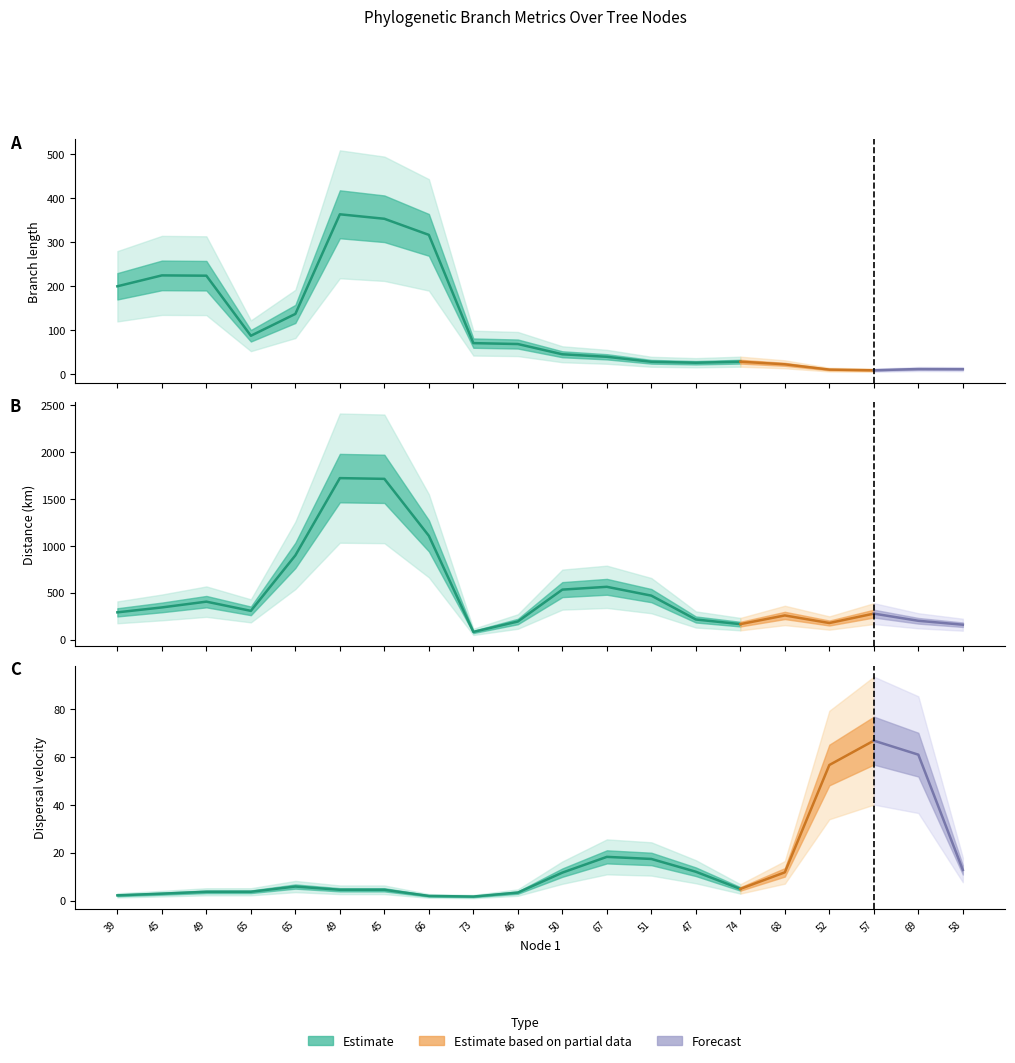

Which series has the largest total across all categories?

distance